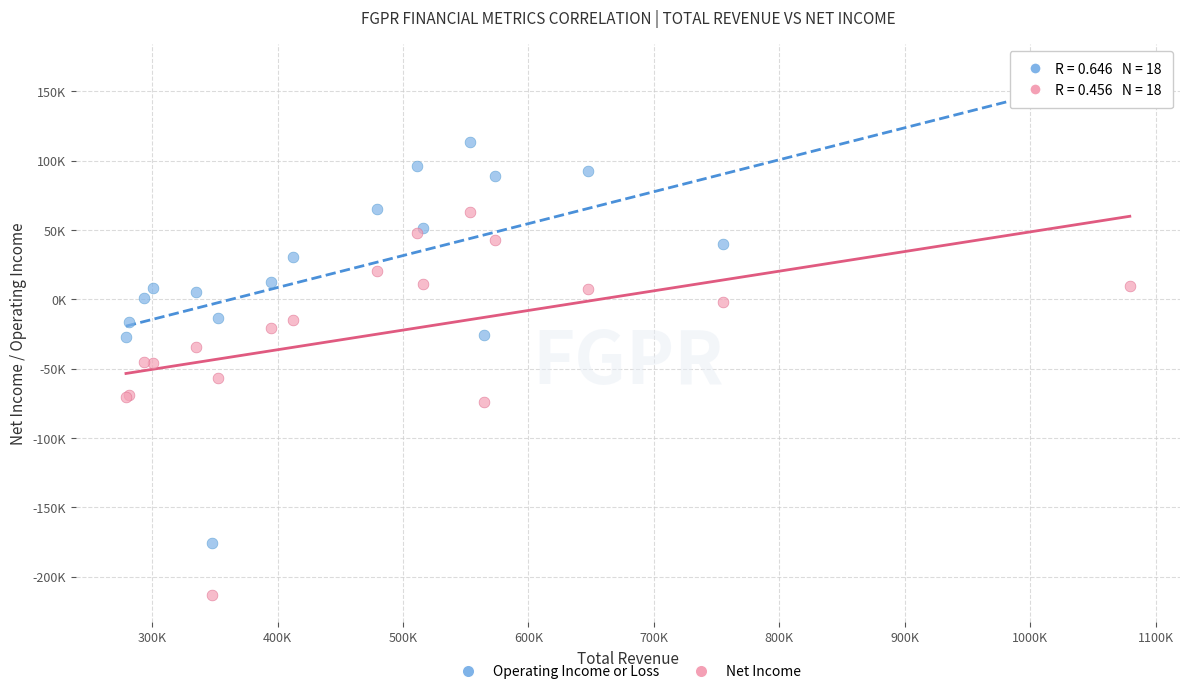

What are all the series names shown in the legend?

Operating Income or Loss, Net Income